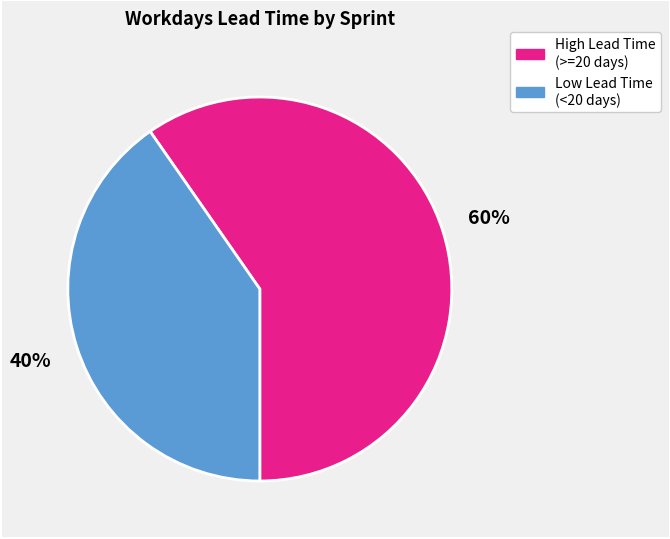

The High Lead Time (>=20 days) slice represents 60% of the pie. True or false?

True